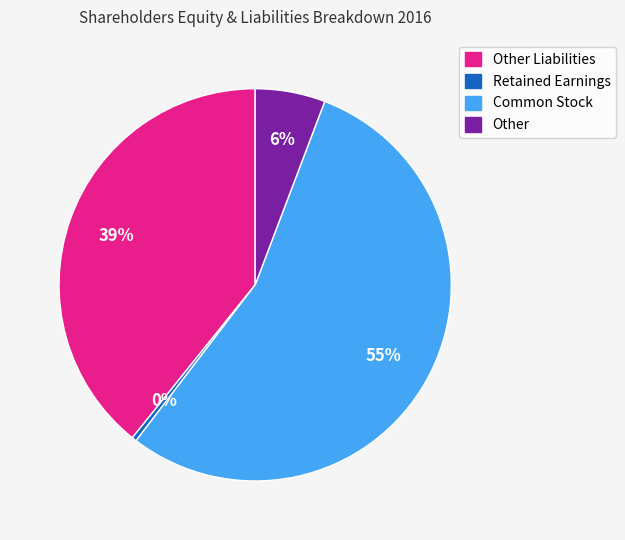

To the nearest percent, what is the average slice percentage?

25%